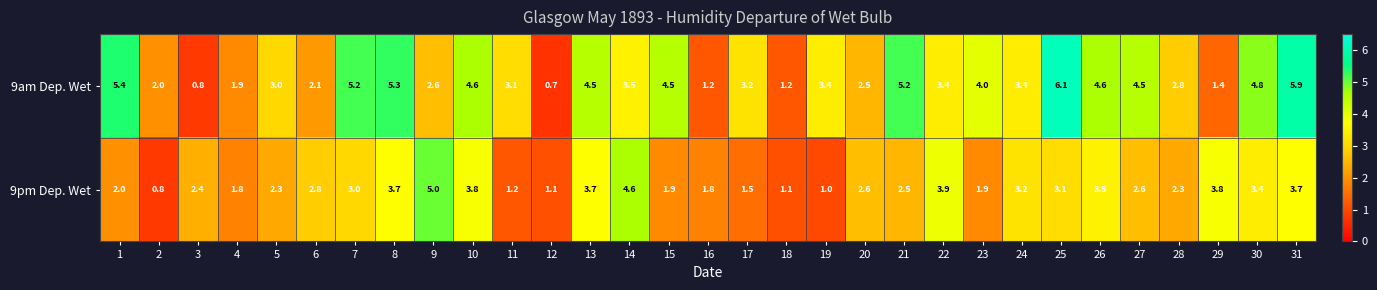

Which series has the largest range (max minus min)?

9am Dep. Wet